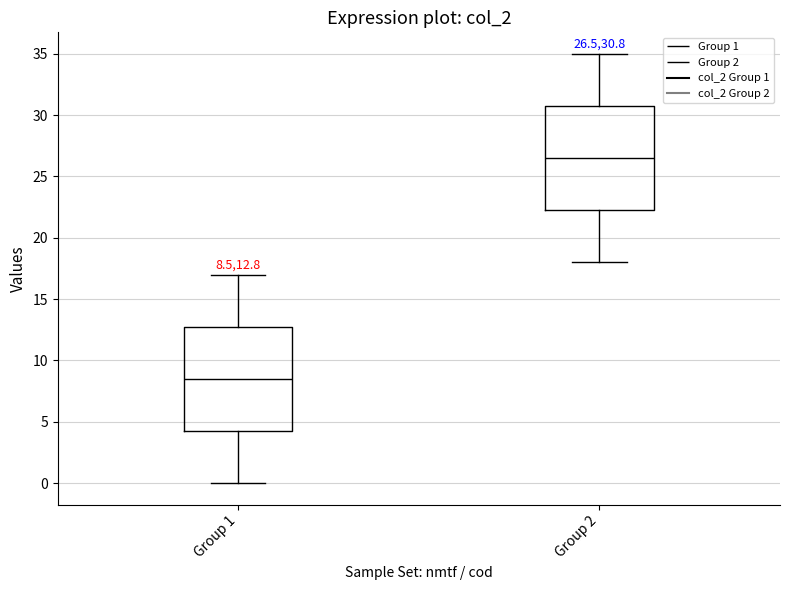

Which box's median line is the lowest?

Group 1